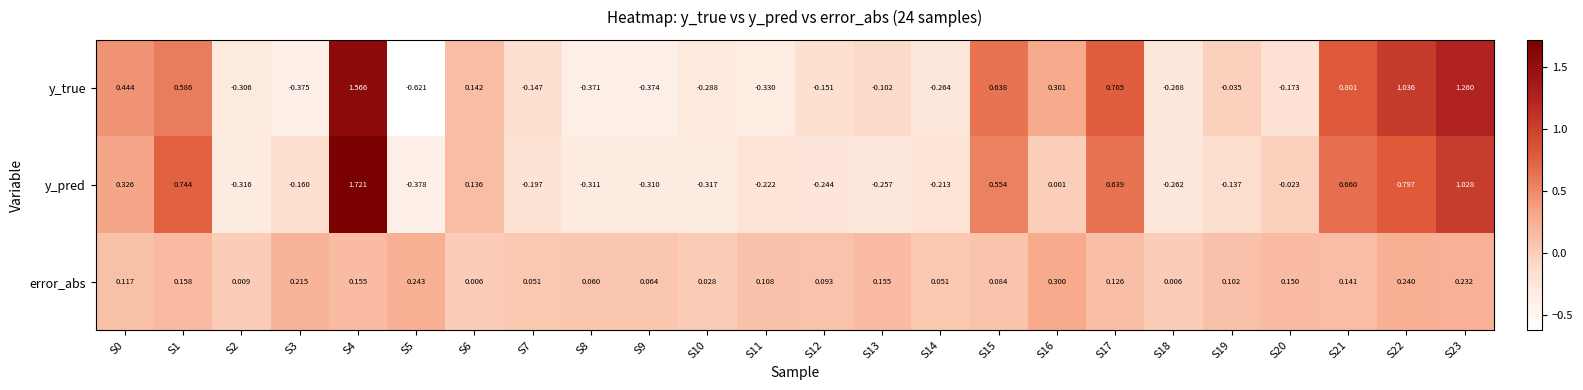

How many categories are shown in the chart?

24